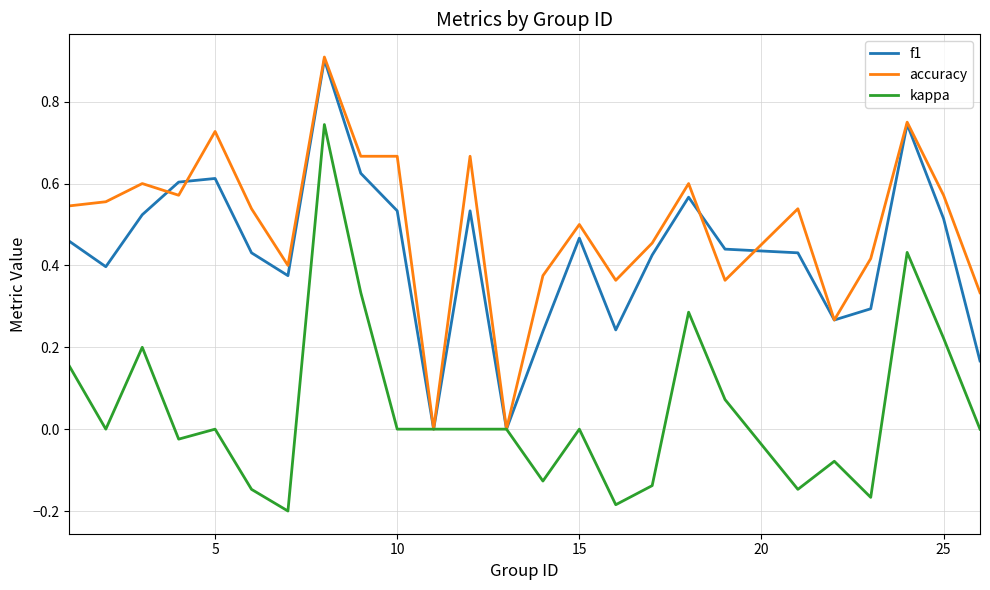

How many series are shown in this chart?

3